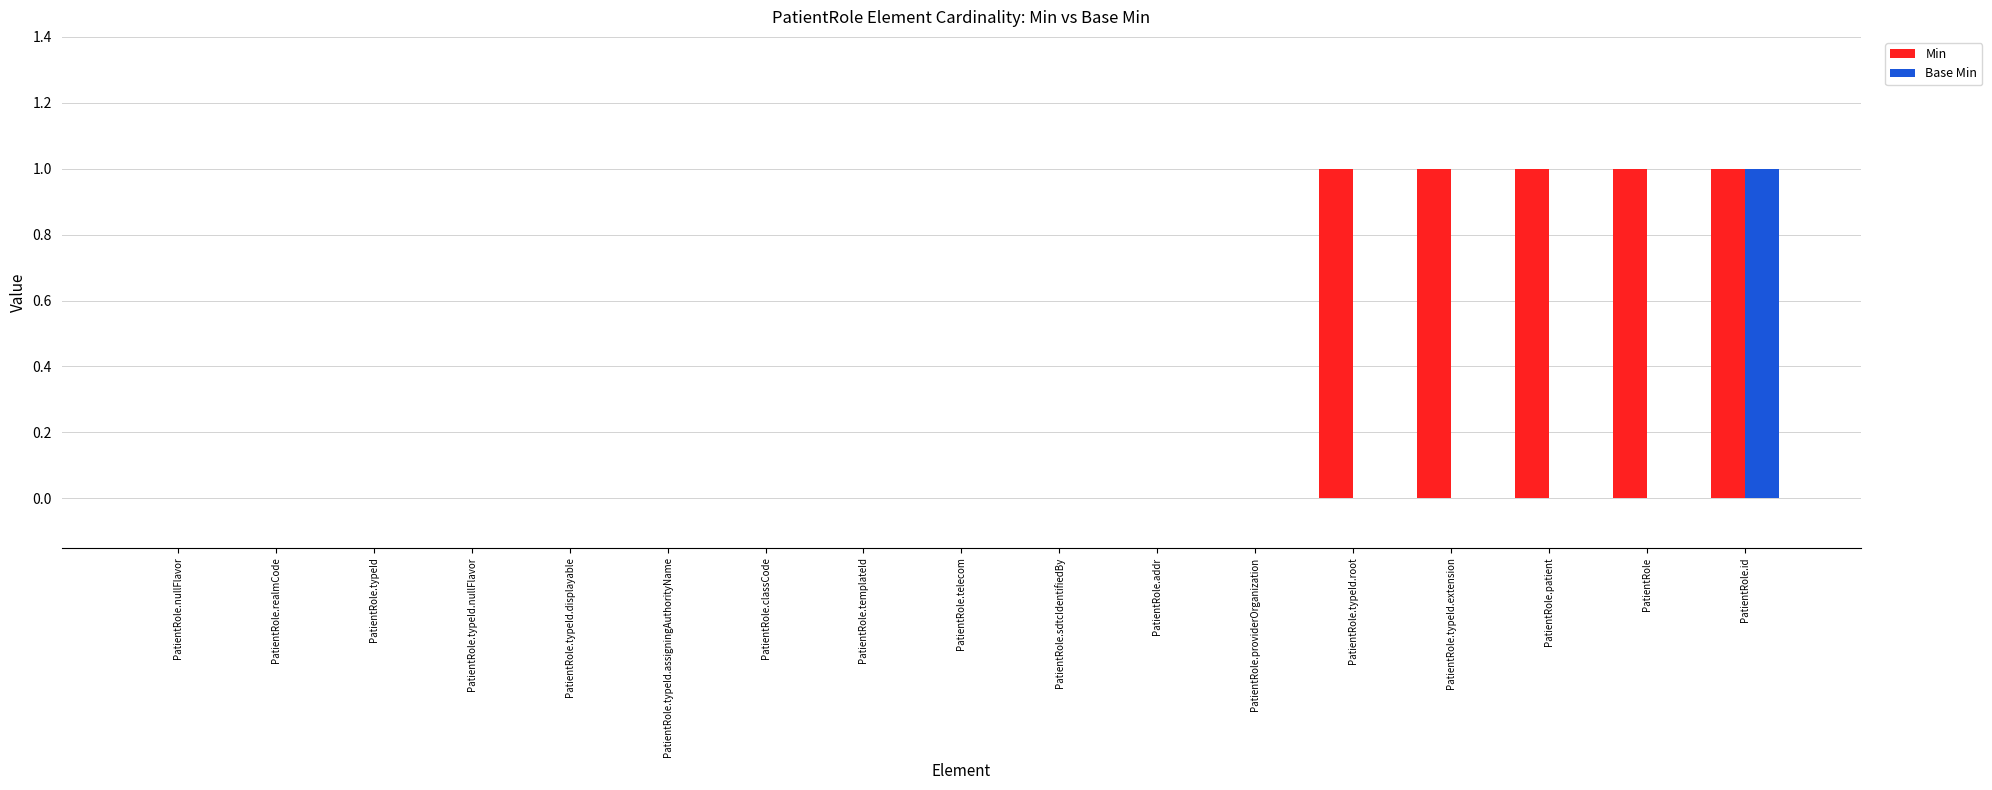

The value of Min at PatientRole.typeId.assigningAuthorityName is 0. True or false?

True